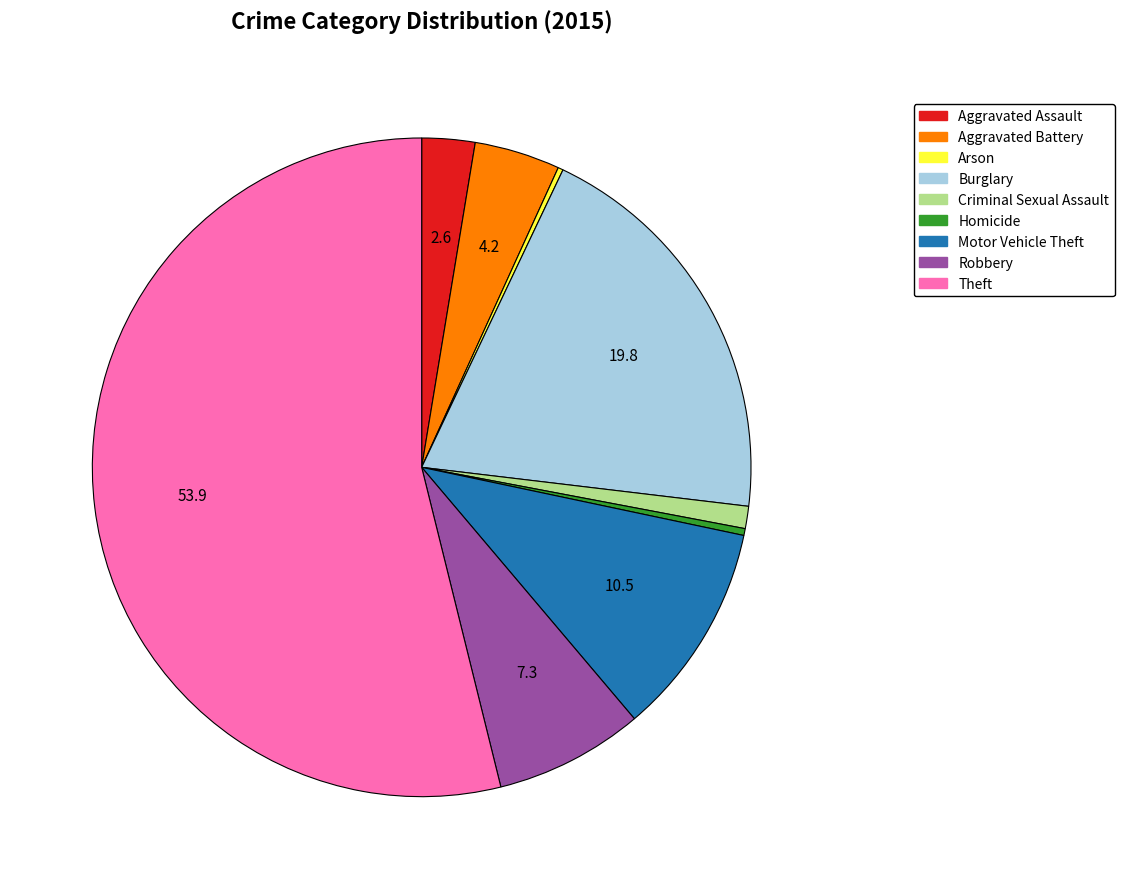

Which has a higher value, Aggravated Assault or Homicide?

Aggravated Assault